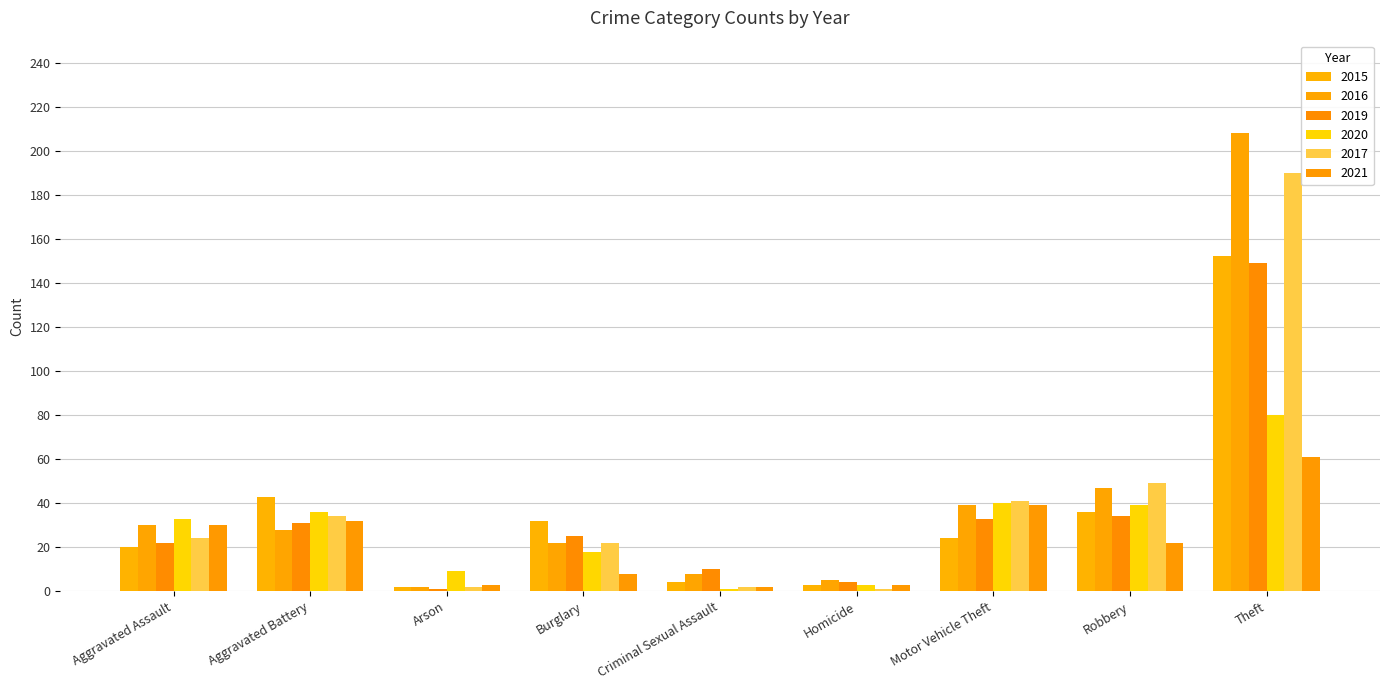

What is the label of the 6th bar from the left?

Homicide